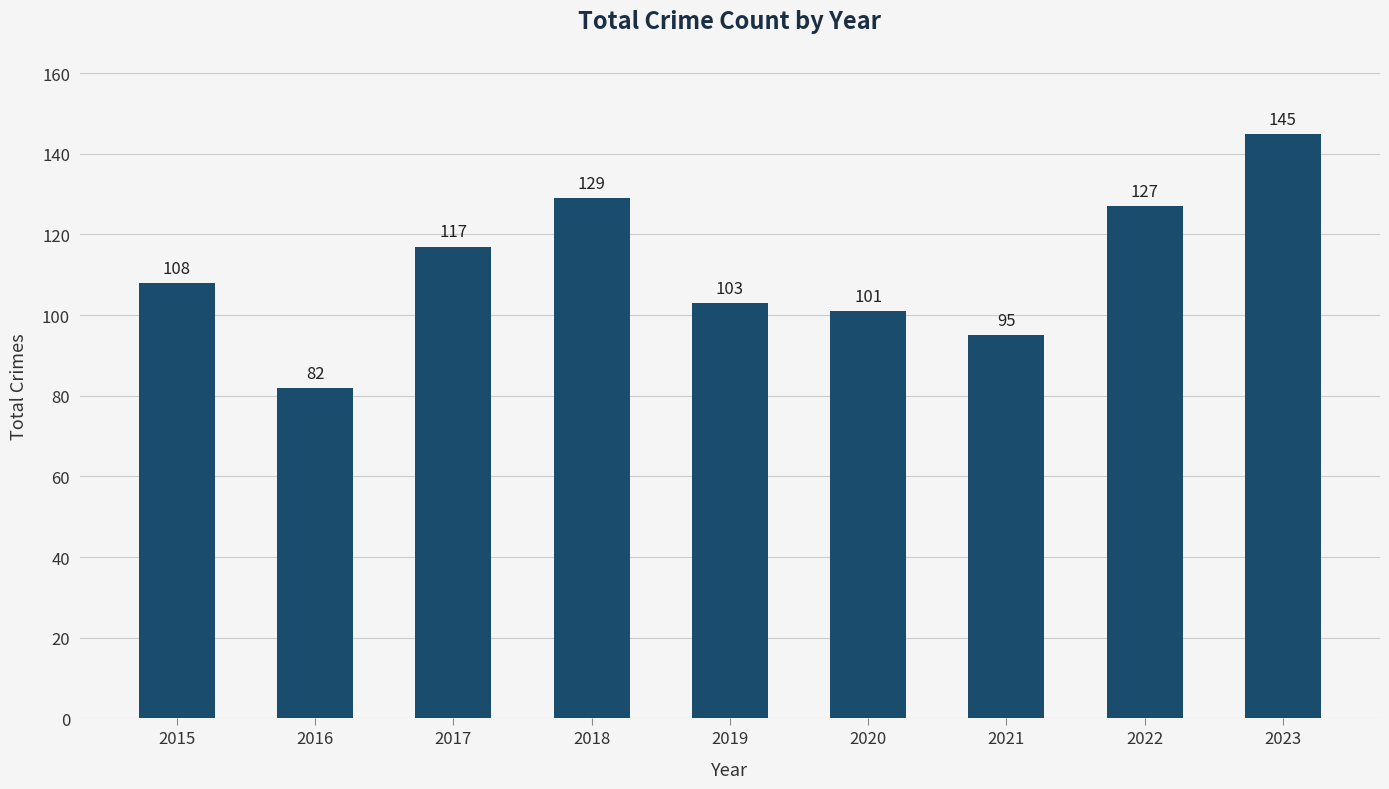

What is the sum of all values?

1007